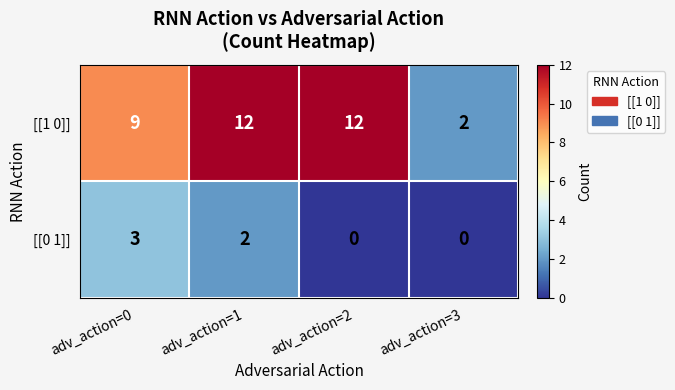

Is the value of [[0 1]] at adv_action=3 greater than the value of [[1 0]] at adv_action=0?

No